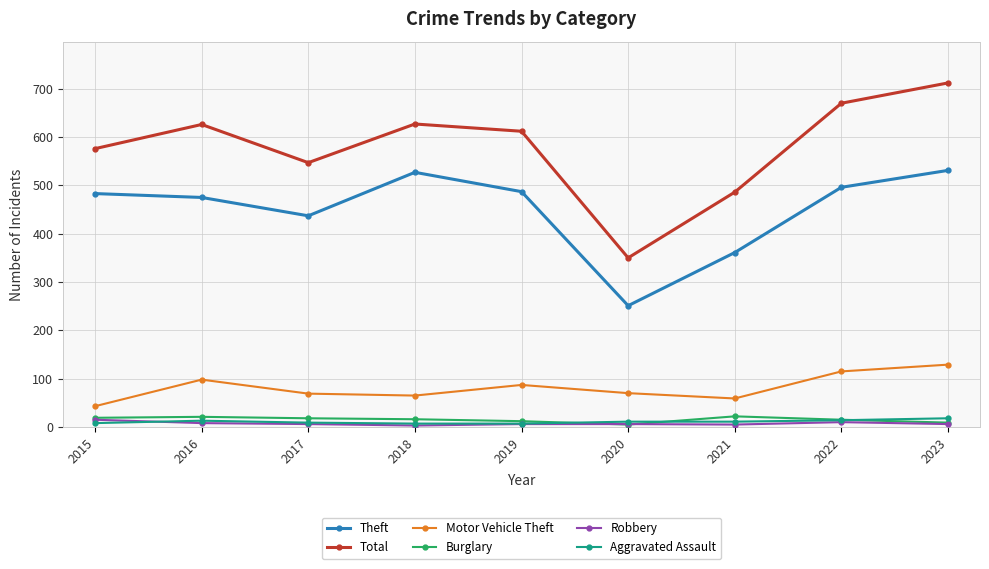

Which series has the widest spread of values?

Total